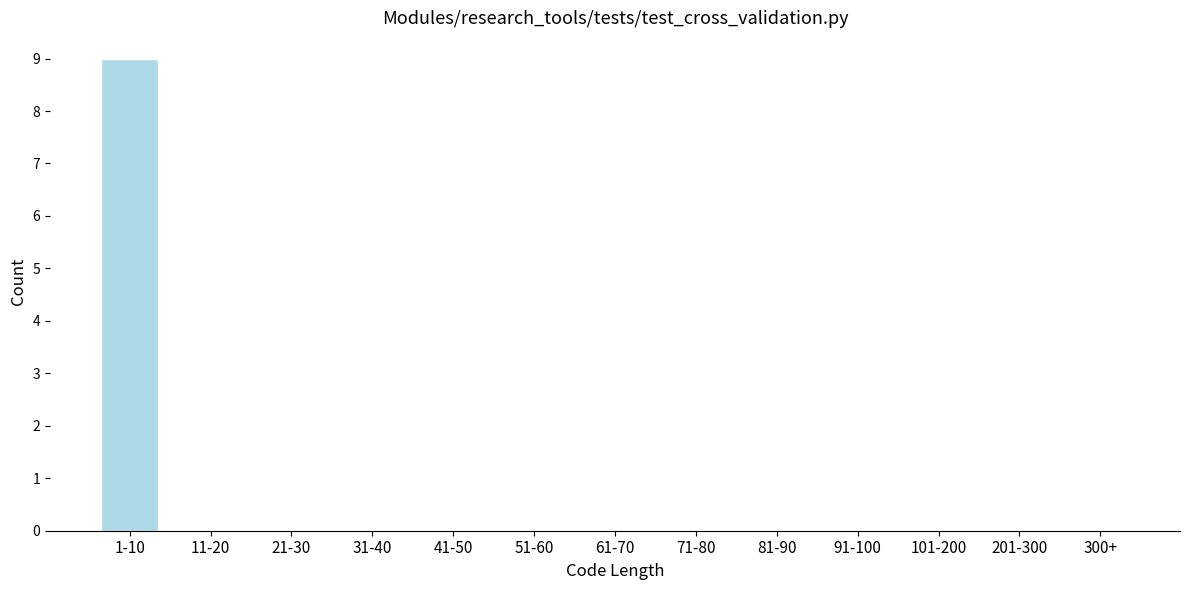

Reading left to right, what are all the values shown in this chart?

1-10=9	11-20=0	21-30=0	31-40=0	41-50=0	51-60=0	61-70=0	71-80=0	81-90=0	91-100=0	101-200=0	201-300=0	300+=0